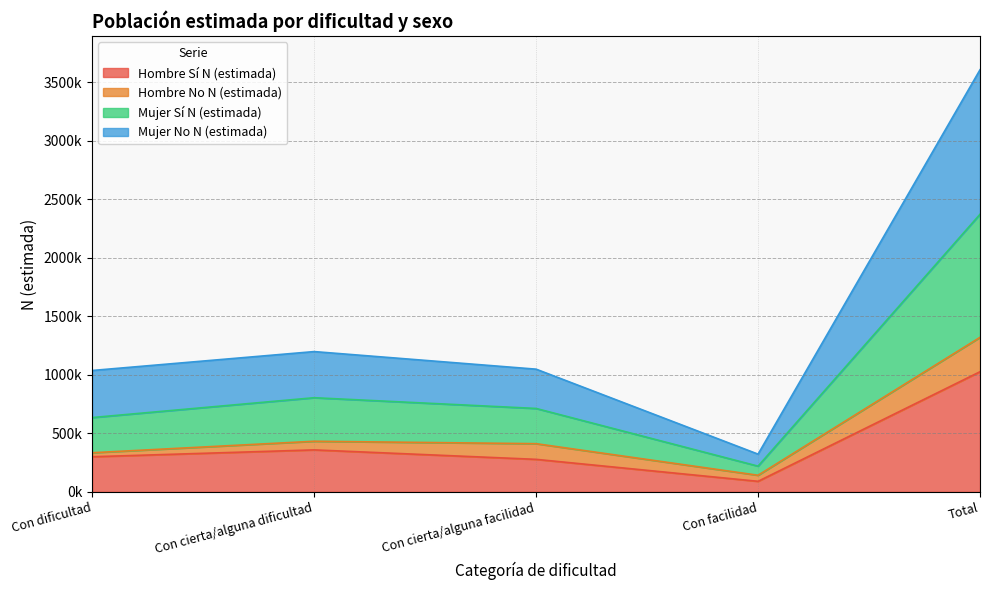

Does the chart display data point markers on the line(s)?

No